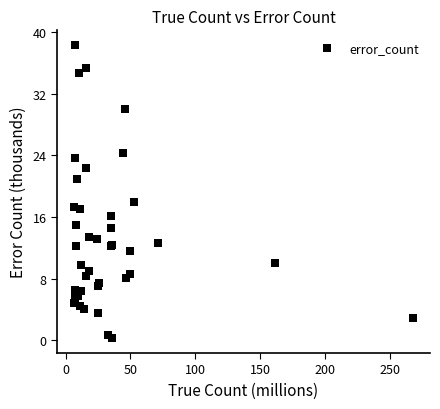

What Y value in the scatter plot is closest to 19?

17.9